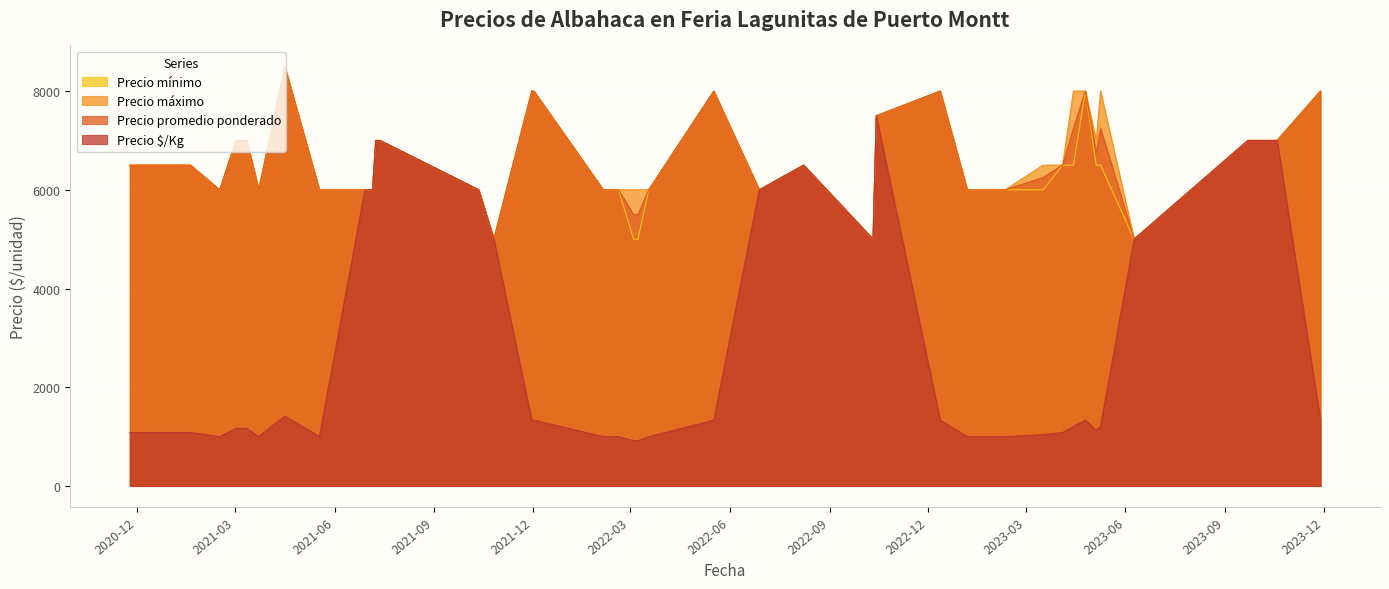

True or false: Precio máximo has a value of 3700 at 2023-02-10.

False